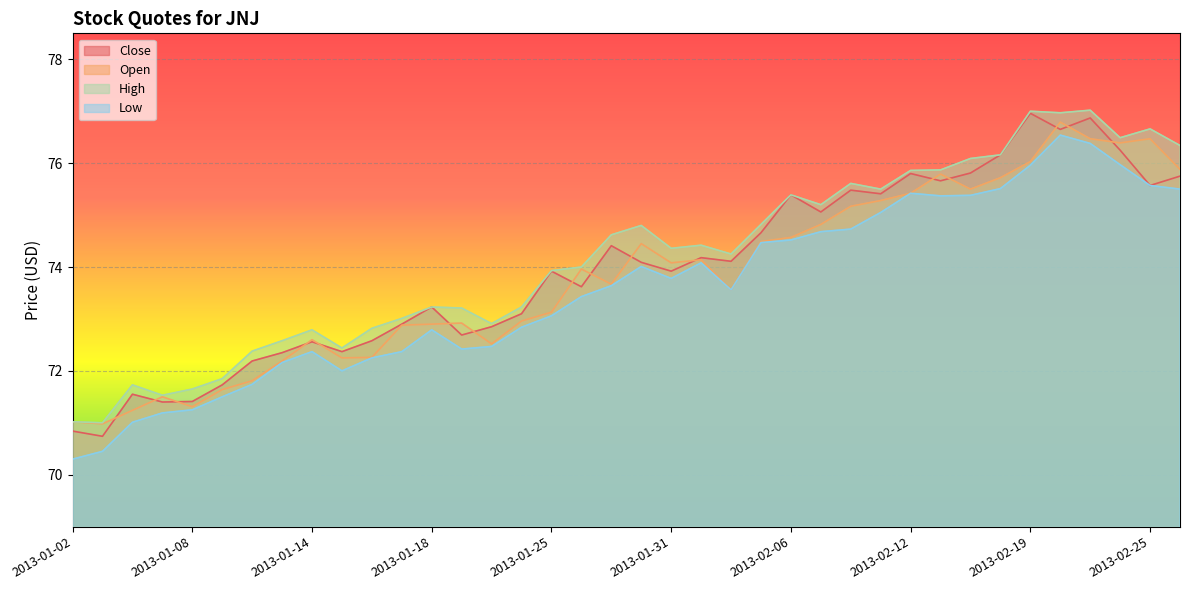

Which series has the largest total across all categories?

High